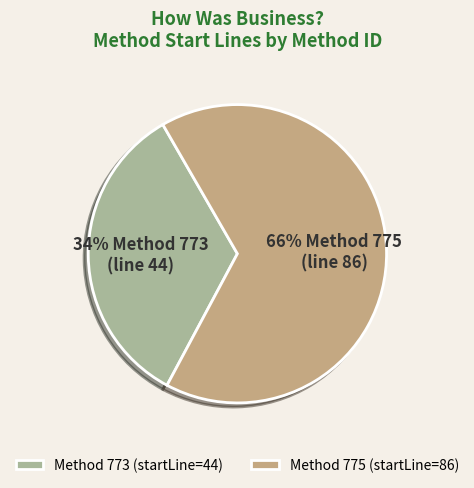

Which category has the biggest portion of the pie?

Method 775 (startLine=86)